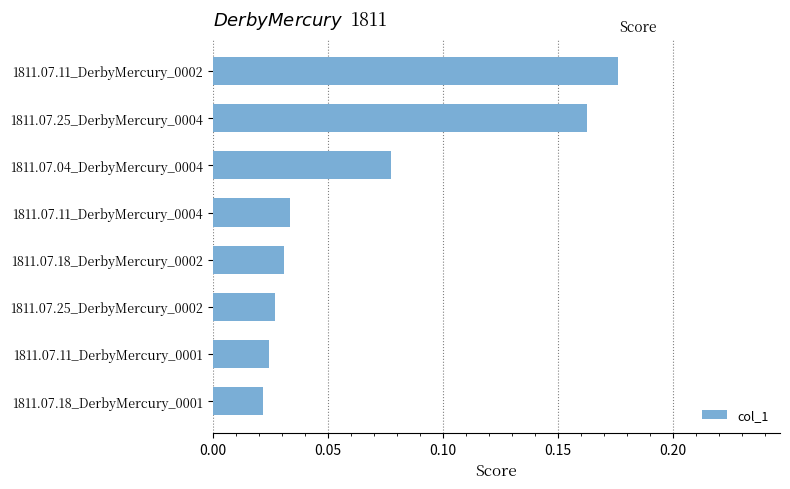

How many values are between 0 and 1?

8